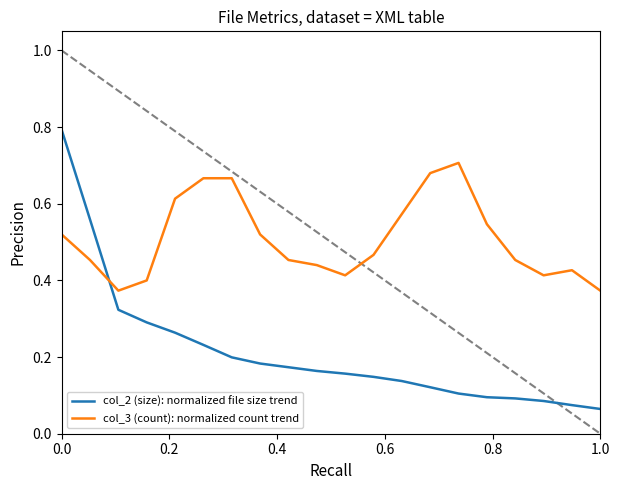

True or false: col_3 (count): normalized count trend and col_2 (size): normalized file size trend cross at least once.

True